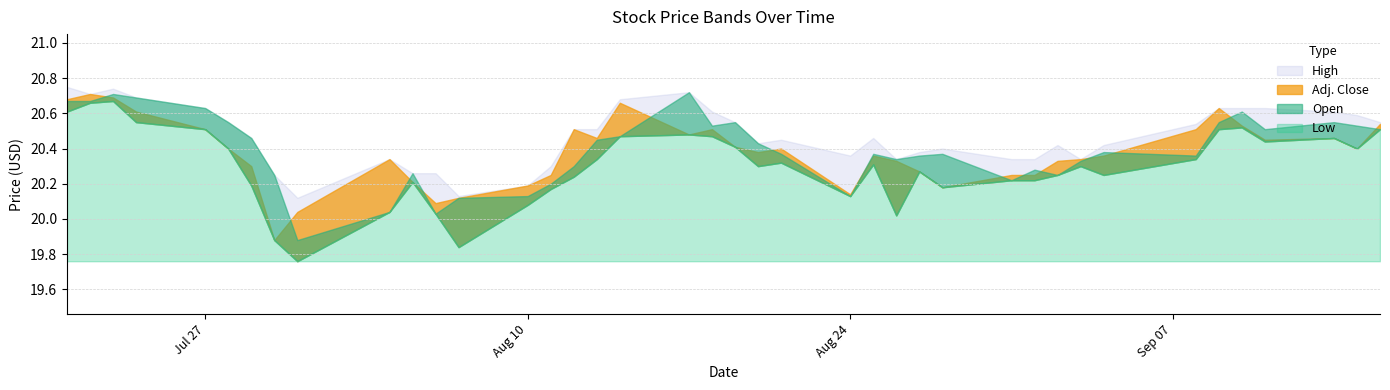

Where is High nearest to the value 20?

8